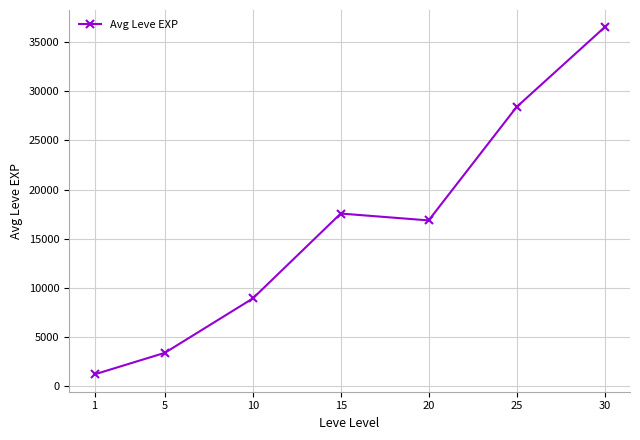

True or false: the data shows 3405.0 at 5.

True